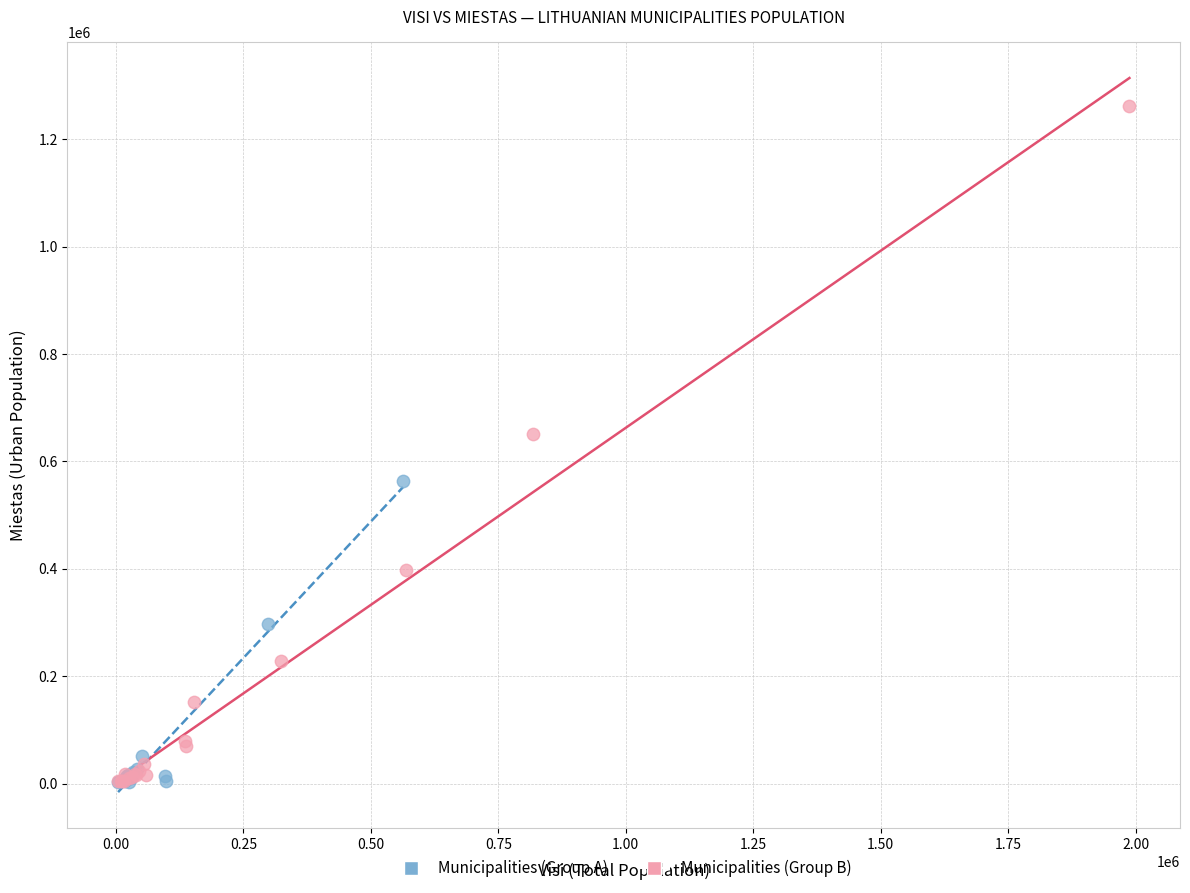

Which series has the largest Y range (max minus min)?

Municipalities (Group B)